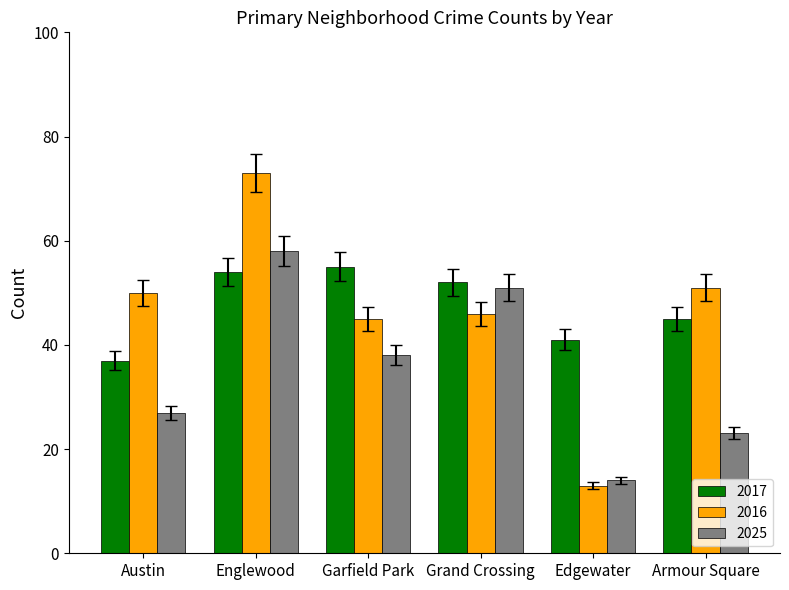

Reading left to right, list all the values displayed in this chart.

2017: 37	54	55	52	41	45
2016: 50	73	45	46	13	51
2025: 27	58	38	51	14	23